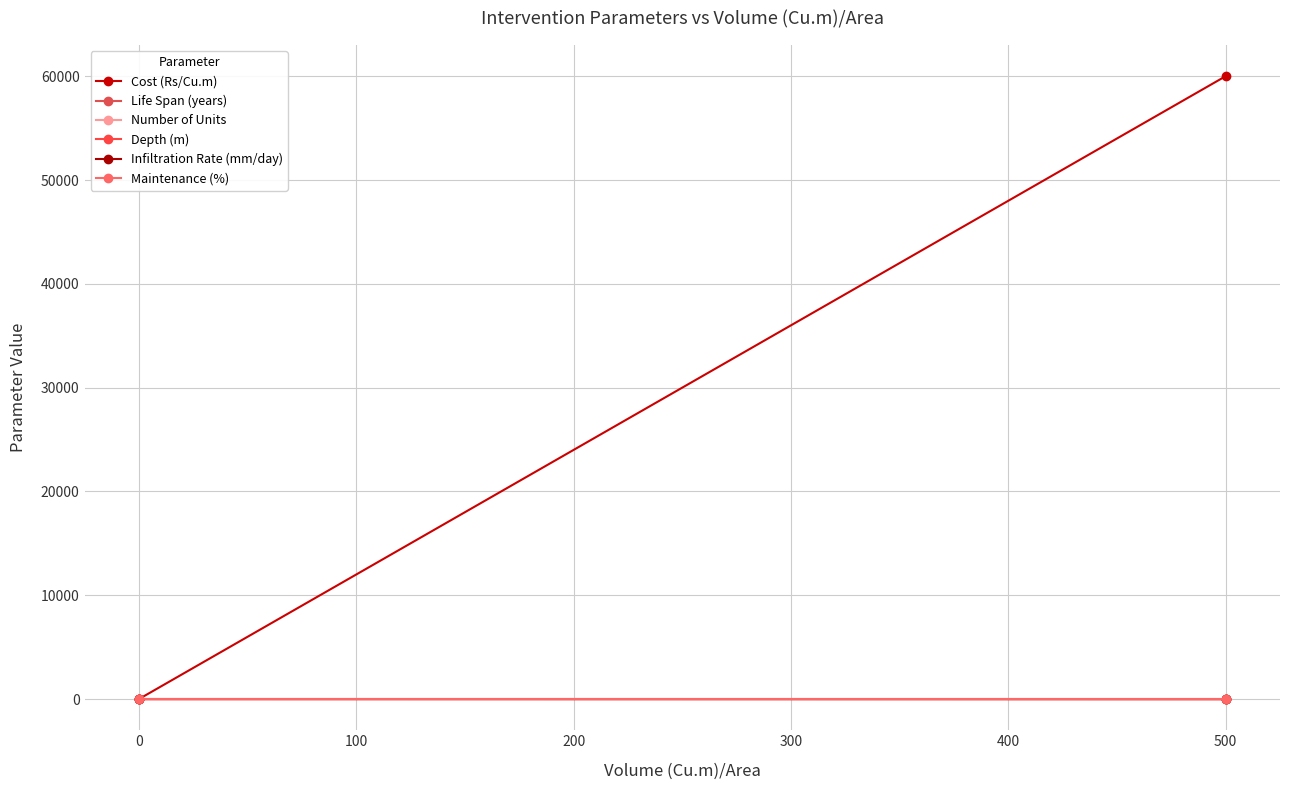

How many lines are shown in the chart?

6